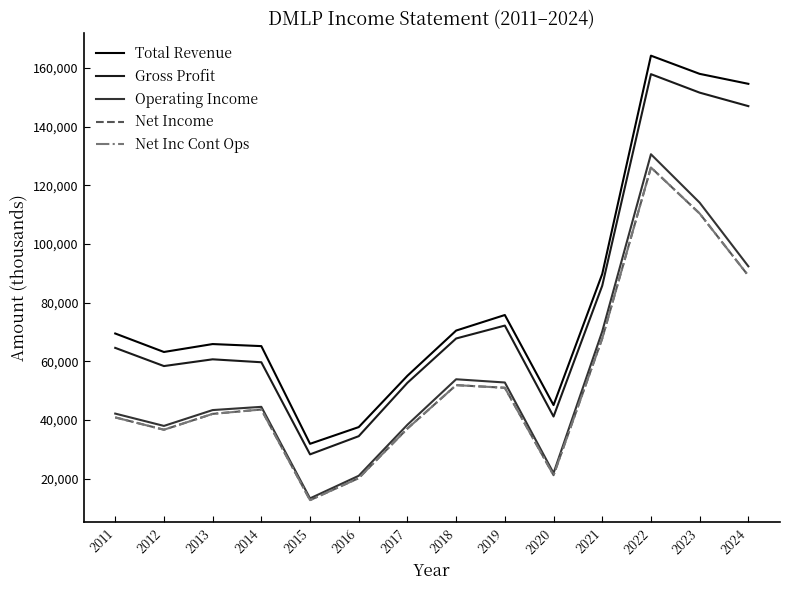

What is the minimum value shown in the chart?

12700